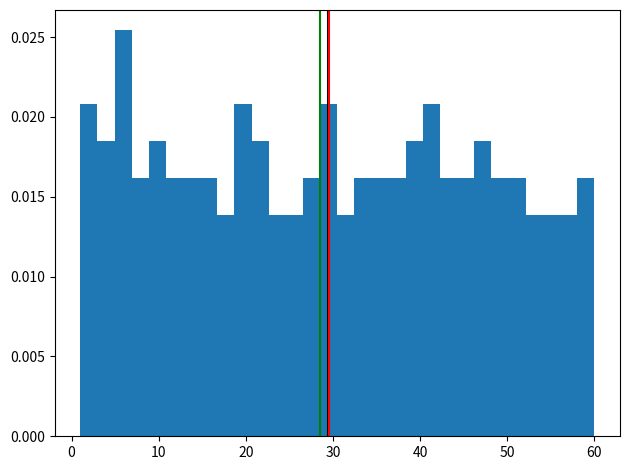

Read against the x-axis, roughly where is the centre of the tallest bar?

6